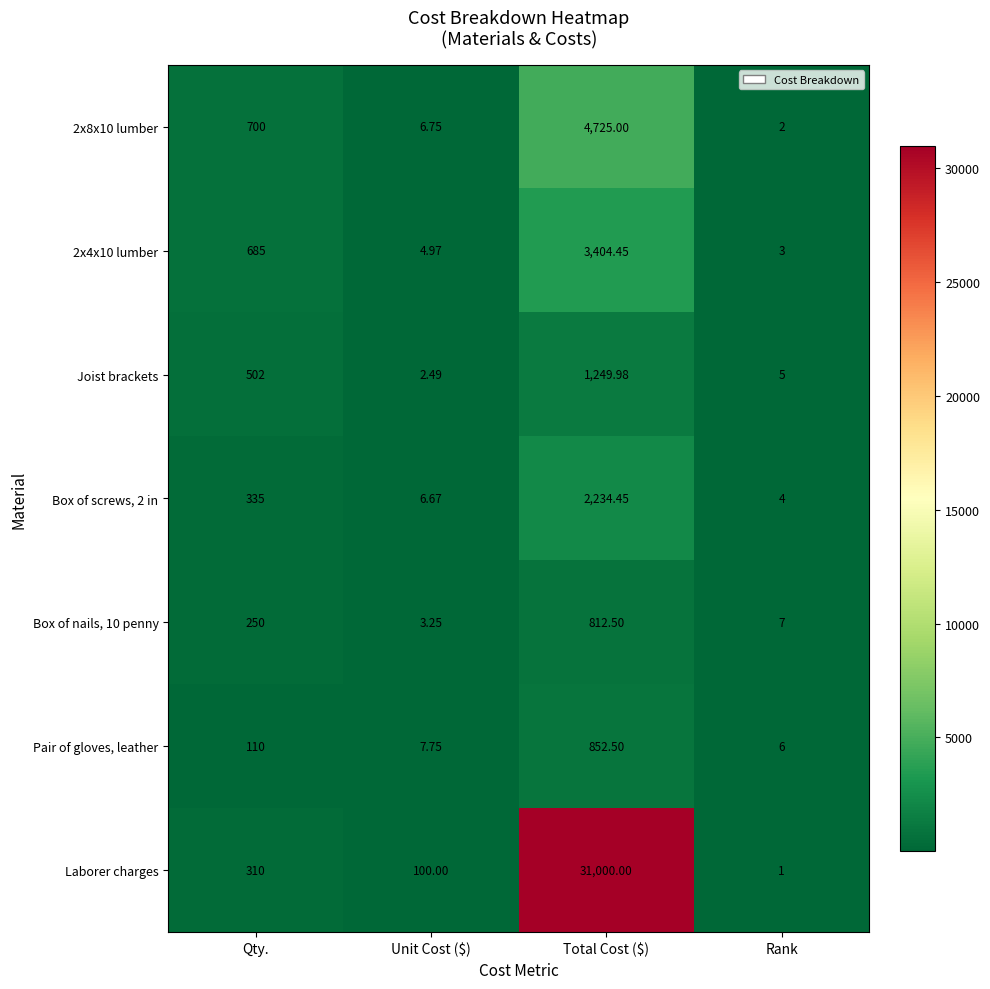

Which series has the largest range (max minus min)?

Laborer charges